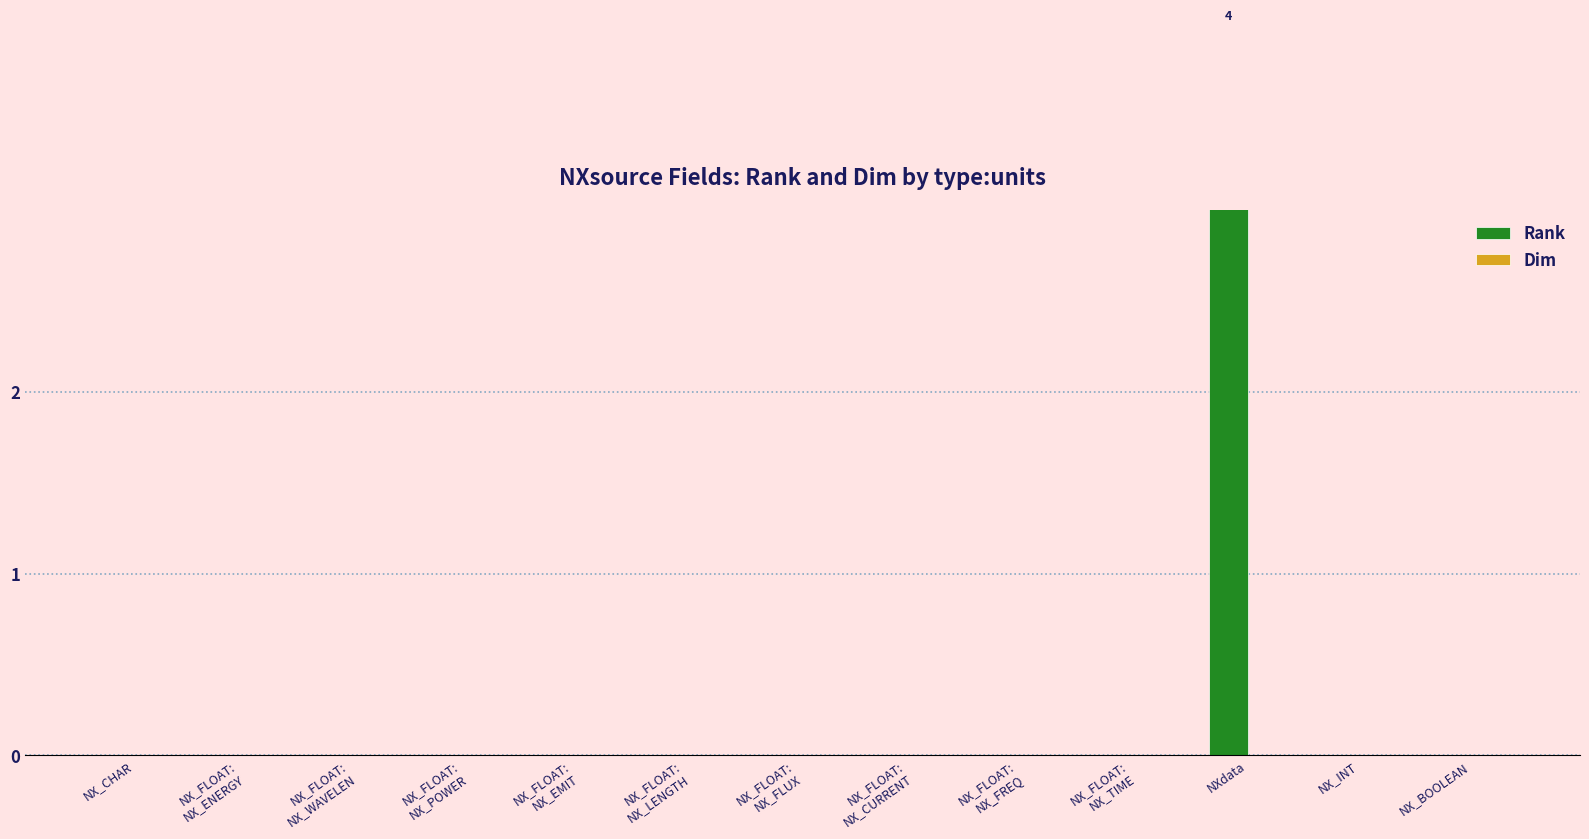

Reading left to right, transcribe all the data shown in this chart.

Rank: 0	0	0	0	0	0	0	0	0	0	4	0	0
Dim: 0	0	0	0	0	0	0	0	0	0	0	0	0